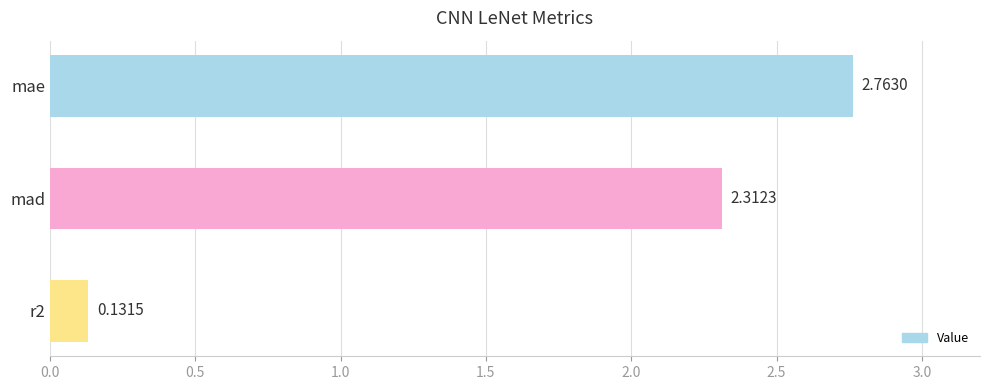

List the labels in order of value, smallest first.

r2, mad, mae